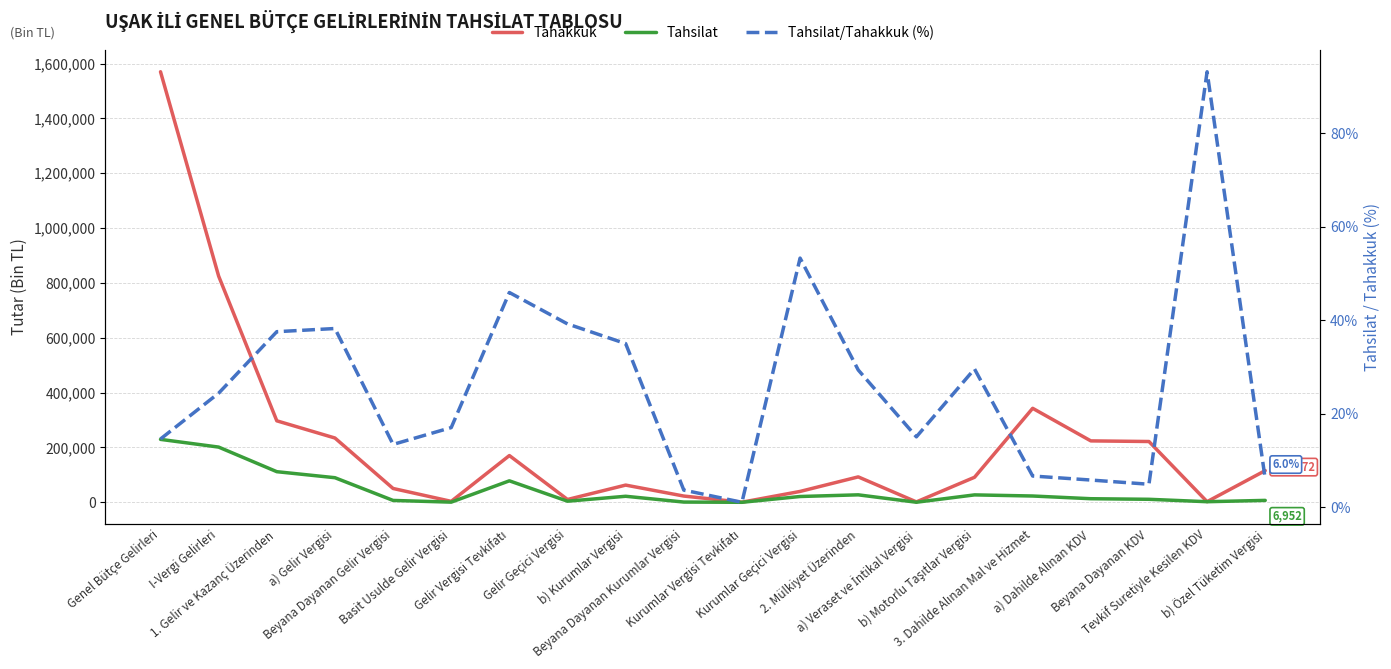

How many values in the Tahakkuk series are below 92648?

10